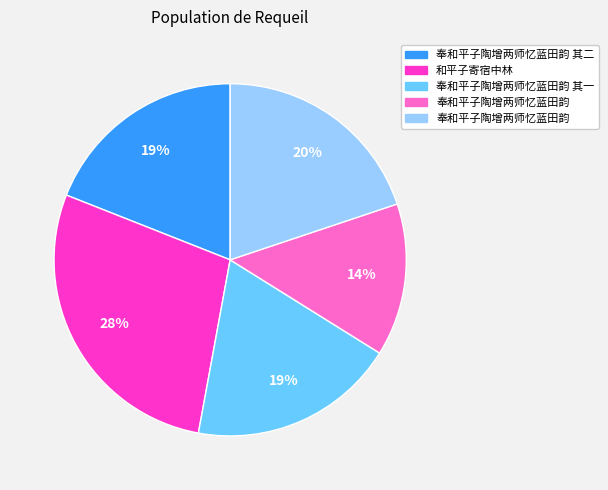

To the nearest percent, what is the difference between the largest and smallest slice percentages?

14%